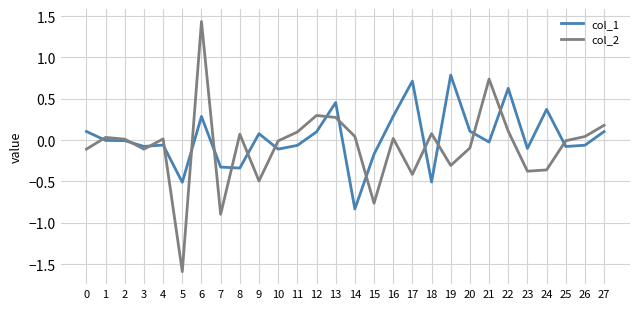

At which category does the chart reach its peak across all series?

6